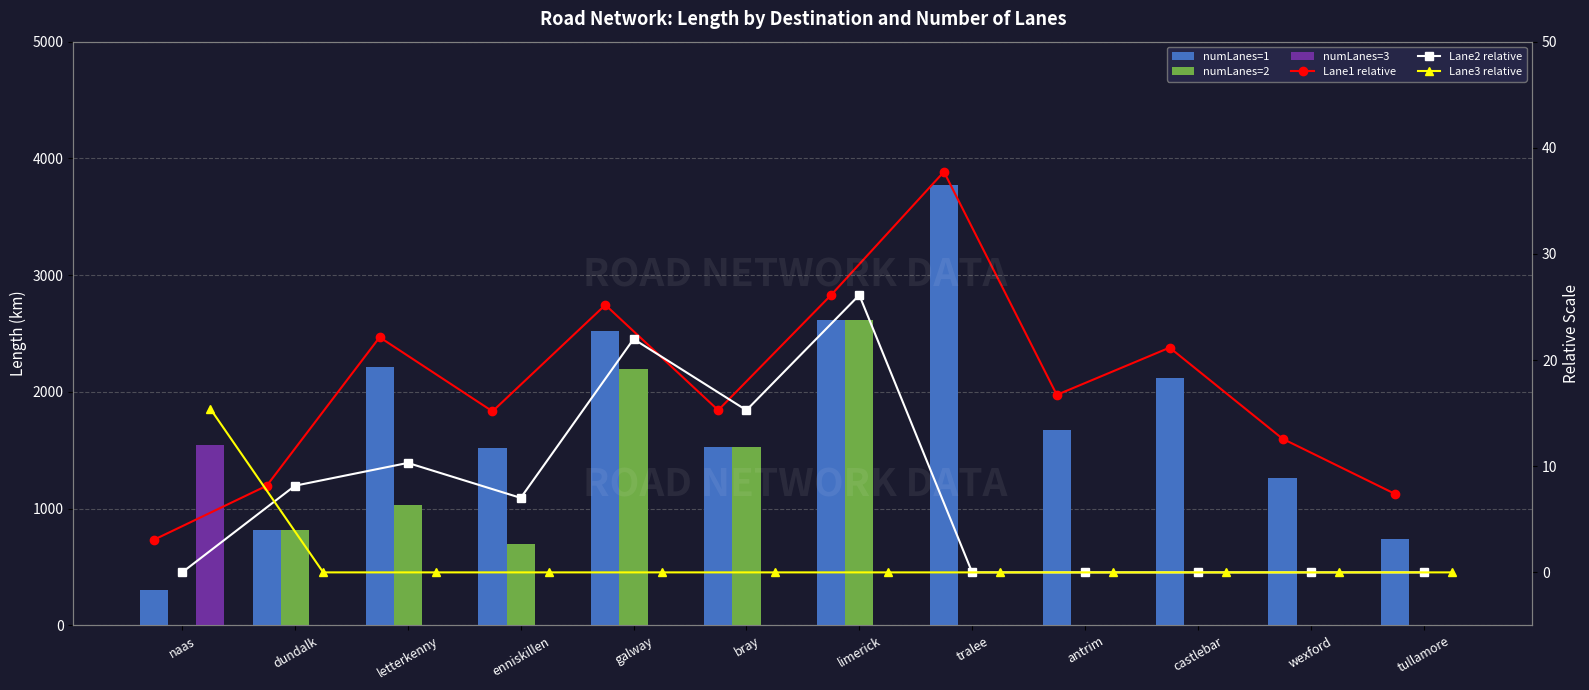

Which series has the largest range (max minus min)?

numLanes=1